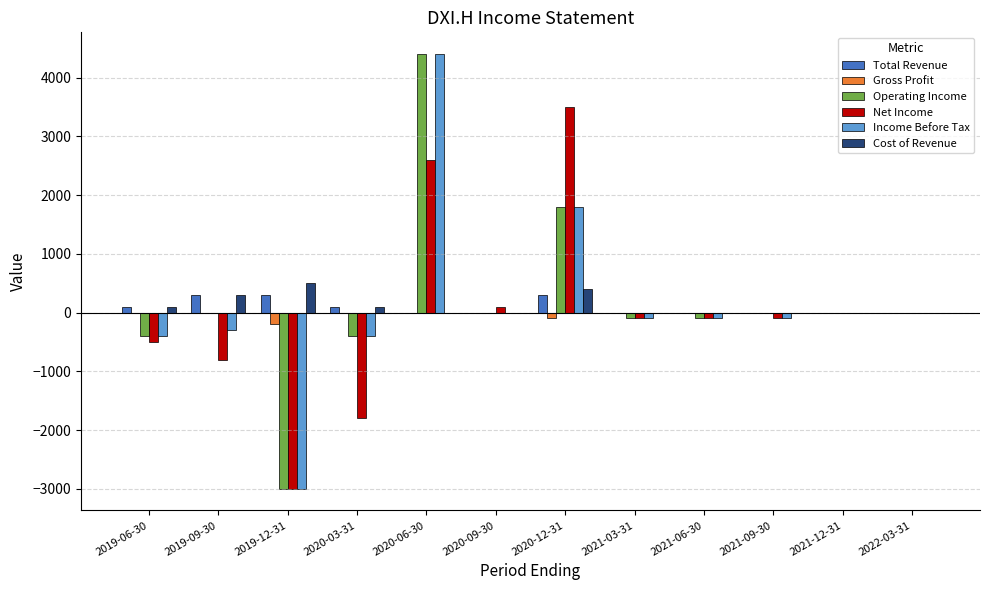

Are the bars horizontal?

No